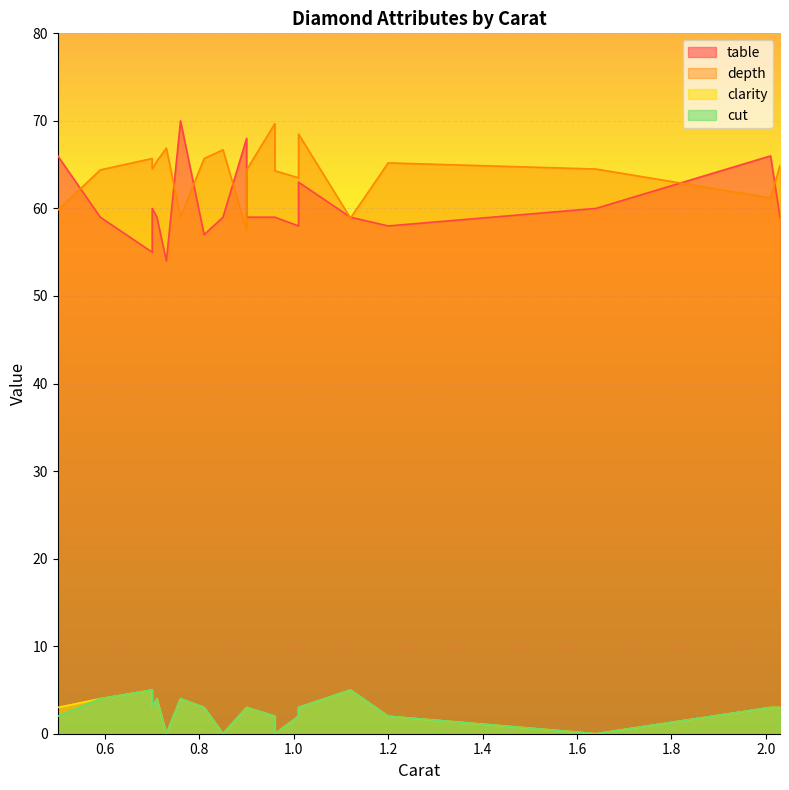

True or false: table and clarity cross at least once.

False